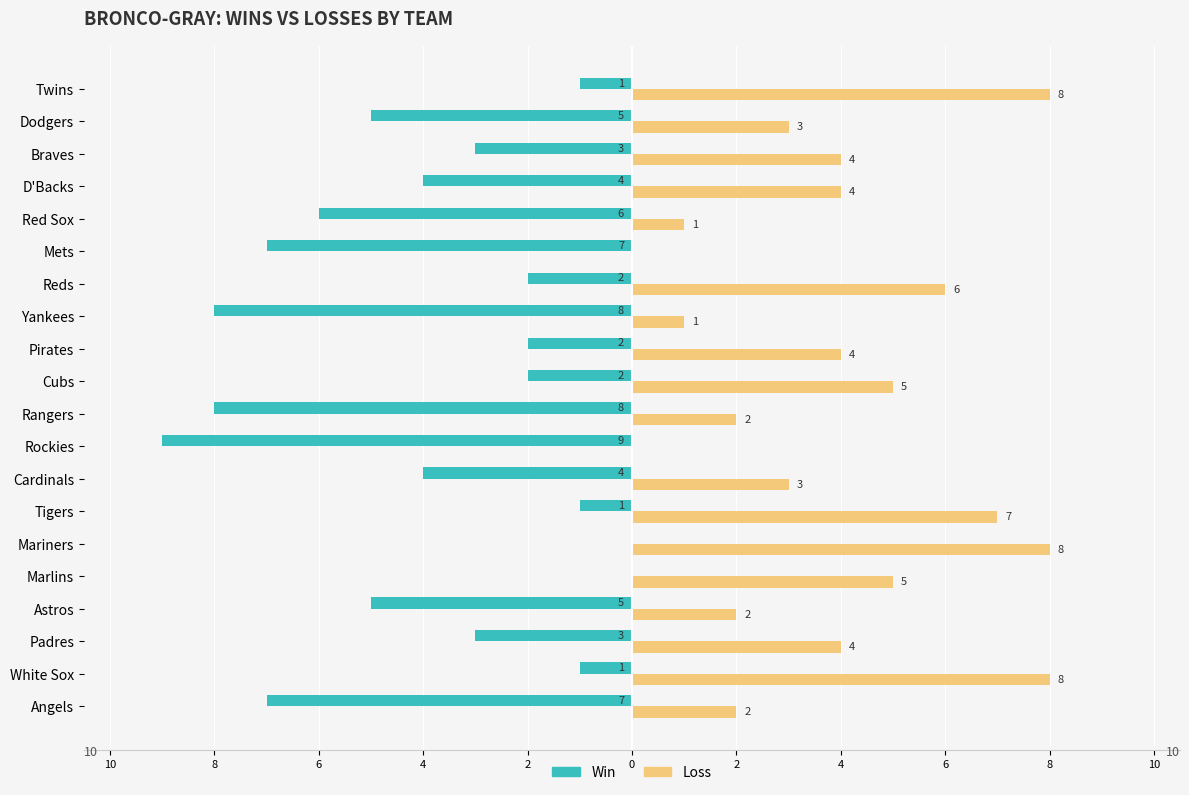

What is the average value of the Loss series?

4